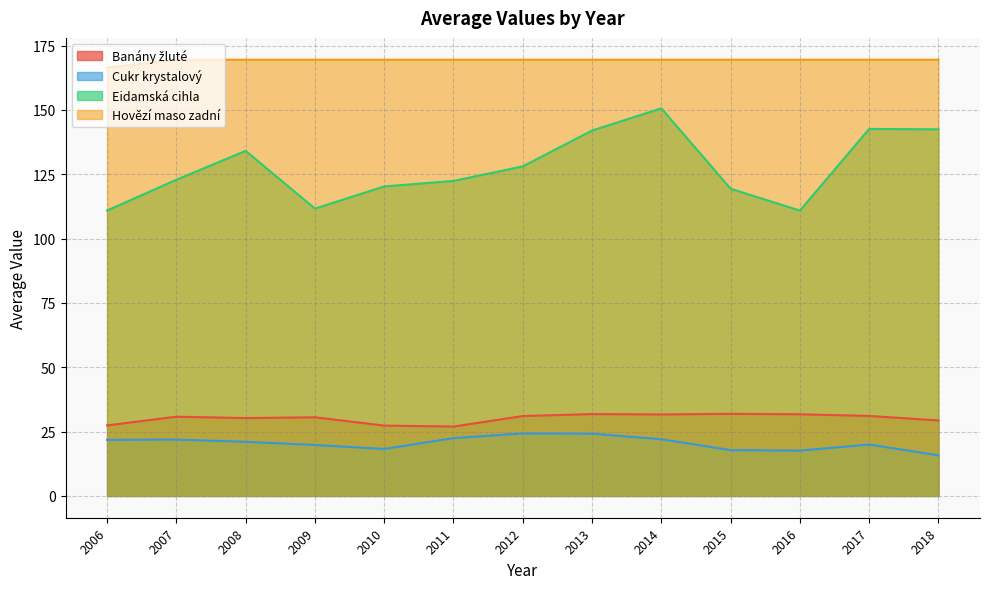

At how many categories does at least one series exceed 42?

13